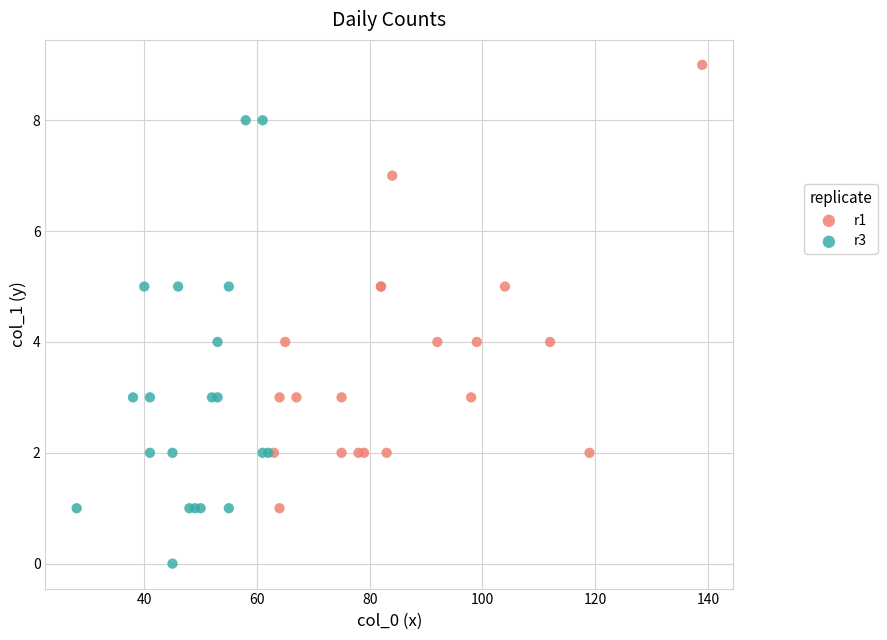

Which series contains the lowest Y value?

r3